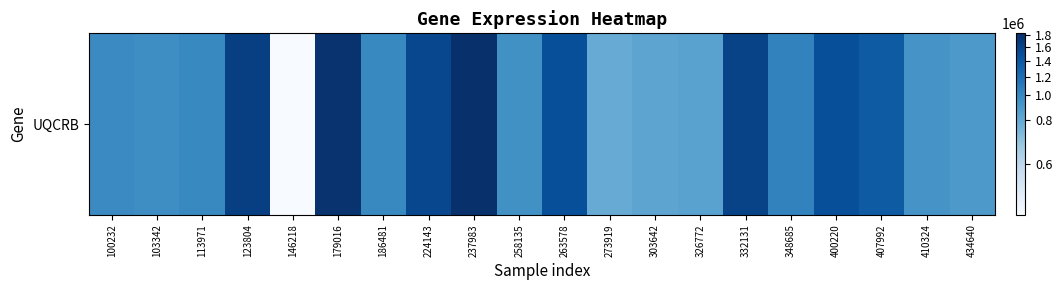

Reading left to right, extract all data points from this chart.

985315	967246	1001856	1653642	546908	1793600	1002845	1563180	1837103	947175	1488866	784500	826828	838590	1601926	1040533	1490091	1362073	922800	894714